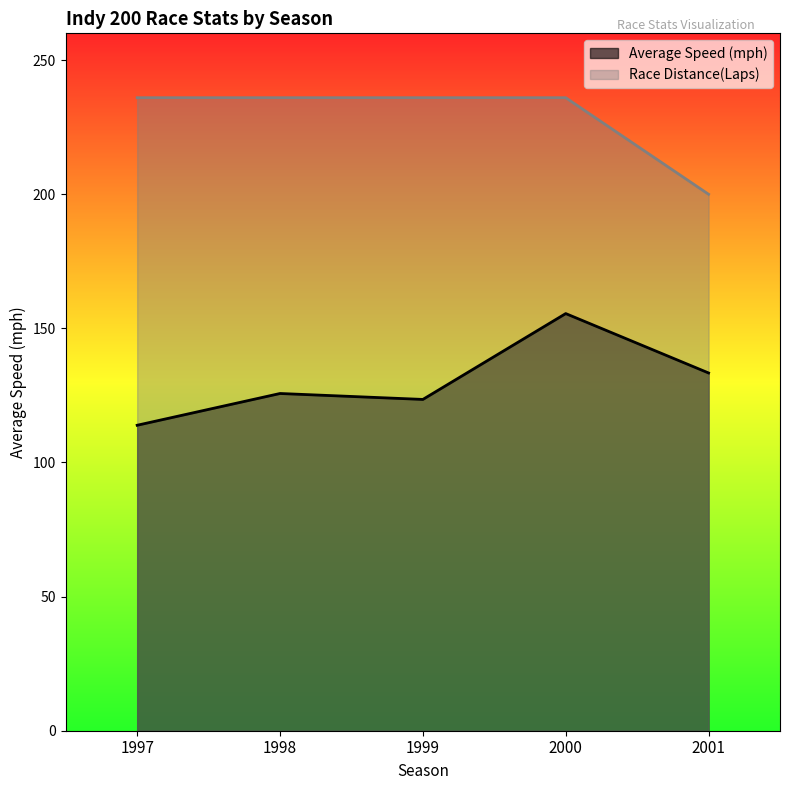

What is the sum of the Average Speed (mph) values at 1998 and 1999?

249.2